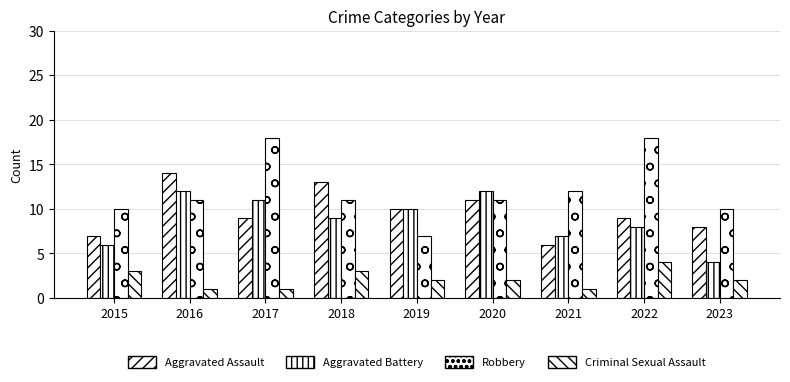

What is the difference between the second highest and second lowest values in the Robbery series?

8